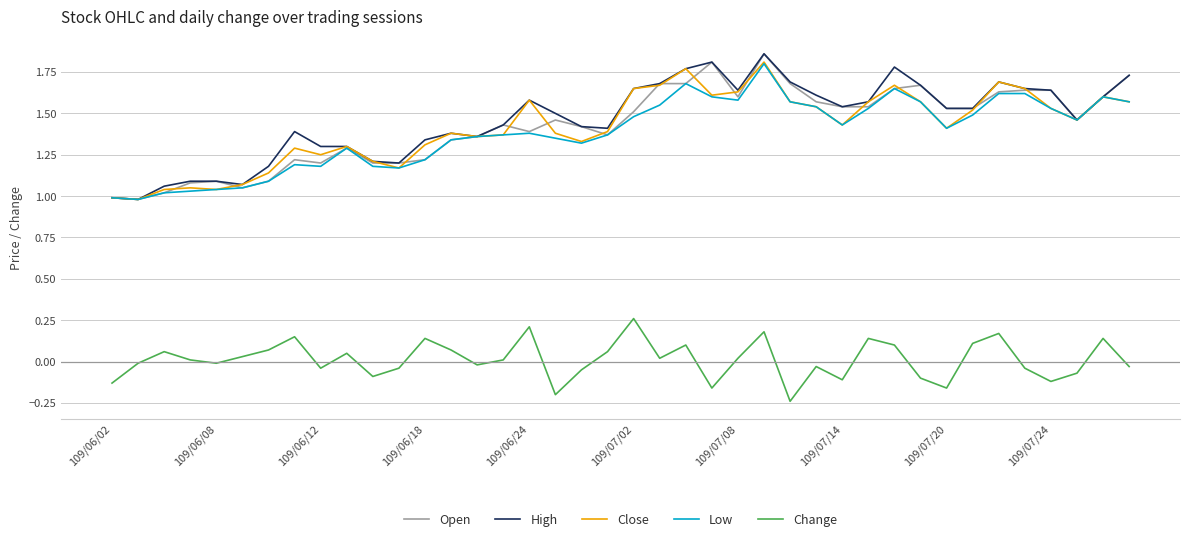

True or false: Change and High cross at least once.

False